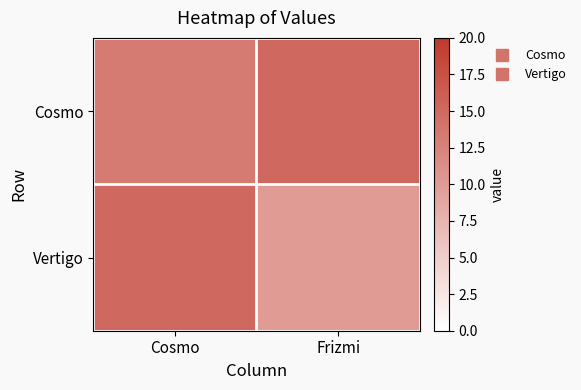

Reading left to right, transcribe all the data shown in this chart.

Cosmo: Cosmo=13.3	Frizmi=15.0
Vertigo: Cosmo=15.0	Frizmi=10.0